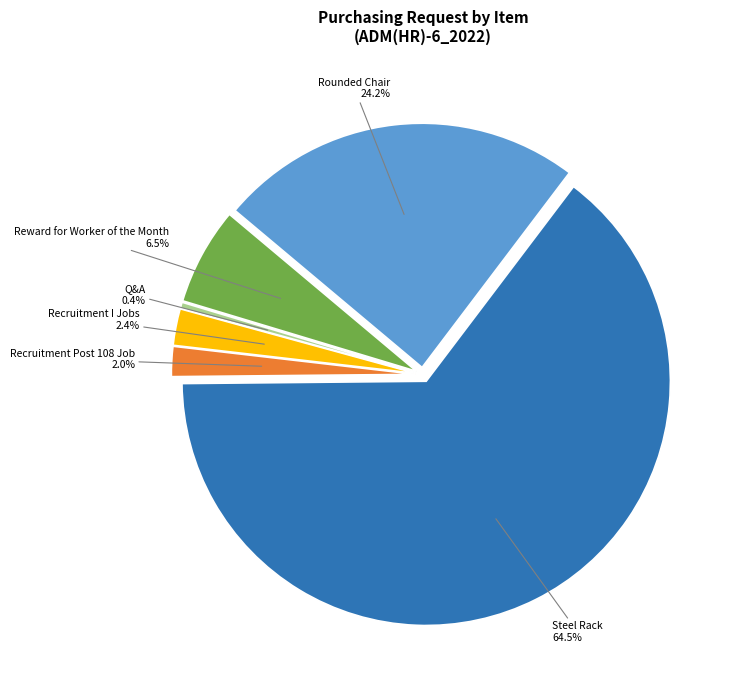

To the nearest percent, what is the difference between the largest and smallest slice percentages?

64%